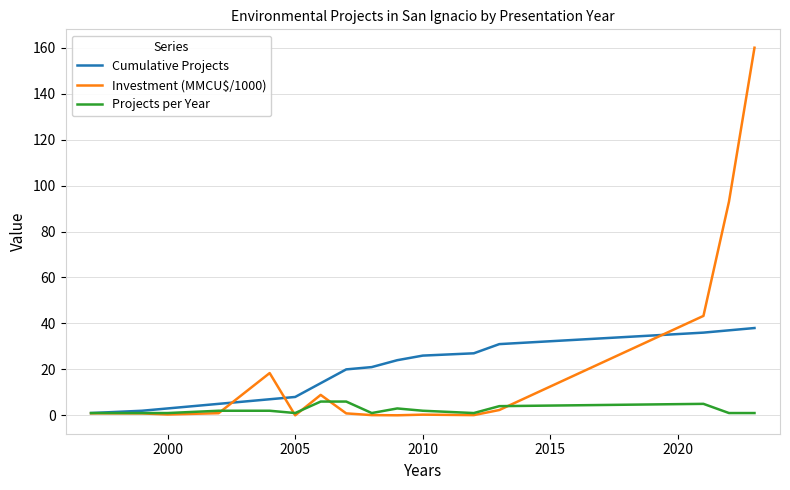

Which series has the largest range (max minus min)?

Investment (MMCU$/1000)